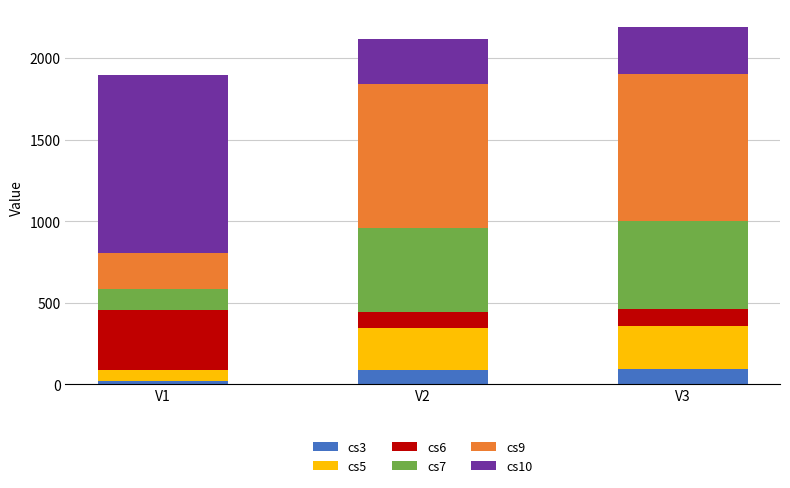

What value does the cs7 series have at V3, to the nearest 5?

540